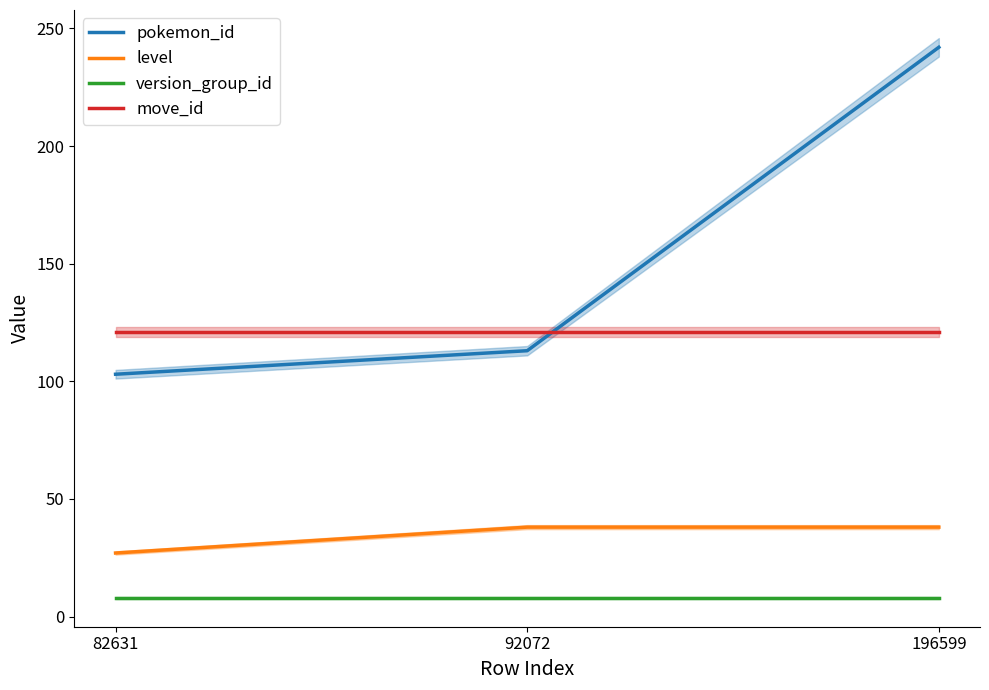

Which series has the largest range (max minus min)?

pokemon_id